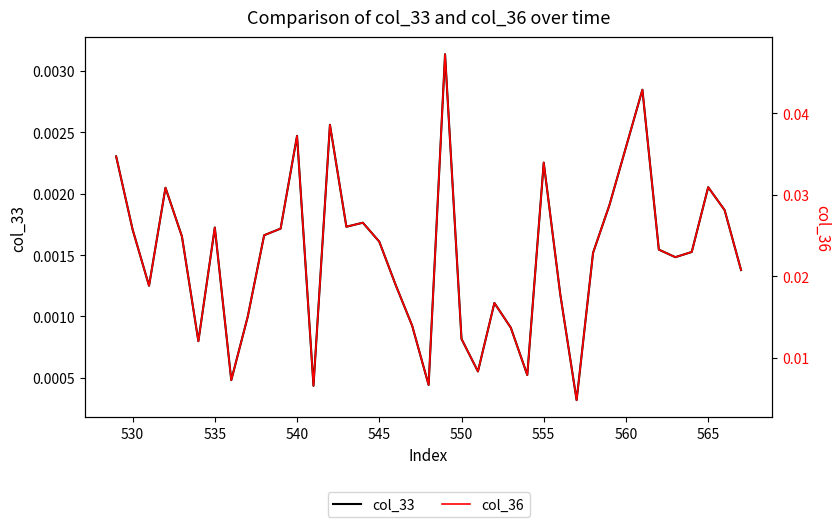

Which series has the largest range (max minus min)?

col_36